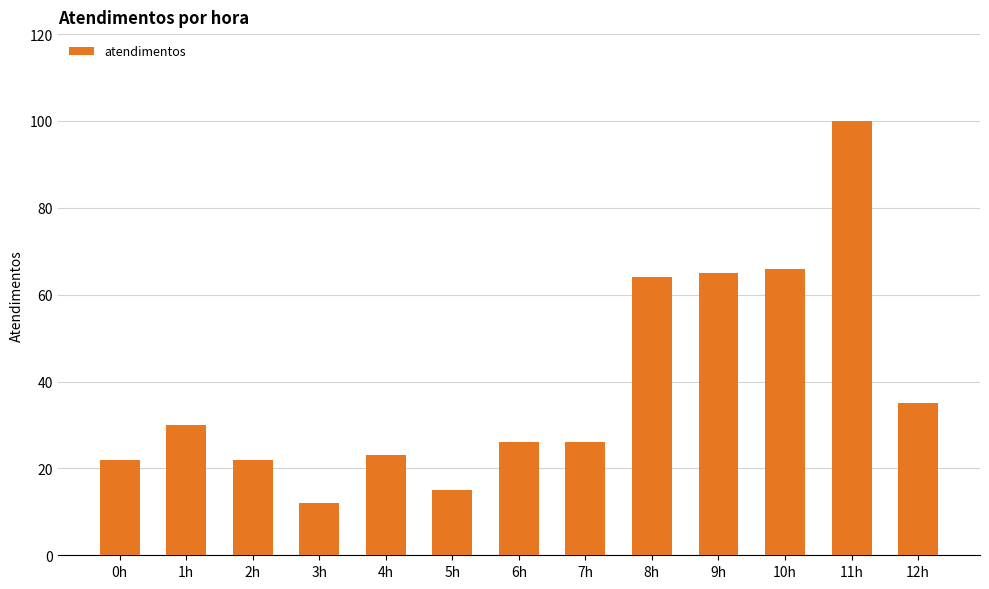

Count the number of data series in this chart.

1